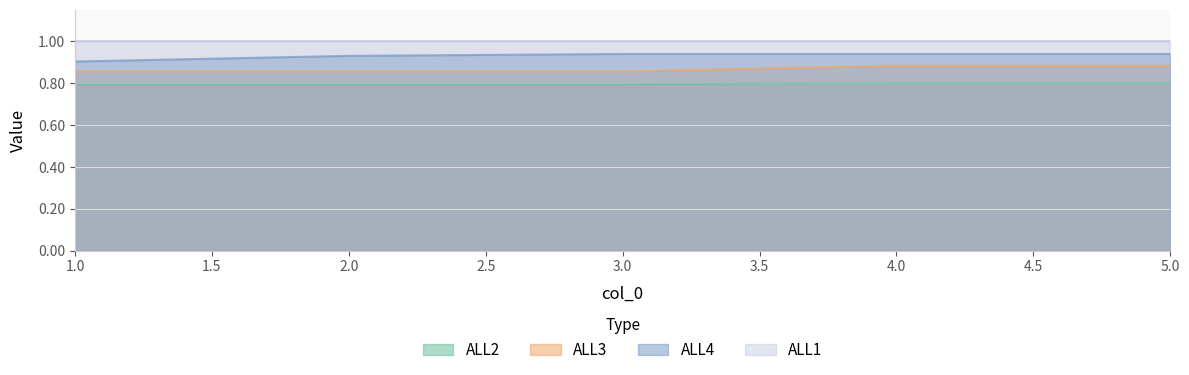

True or false: ALL3 and ALL2 intersect in this chart.

False